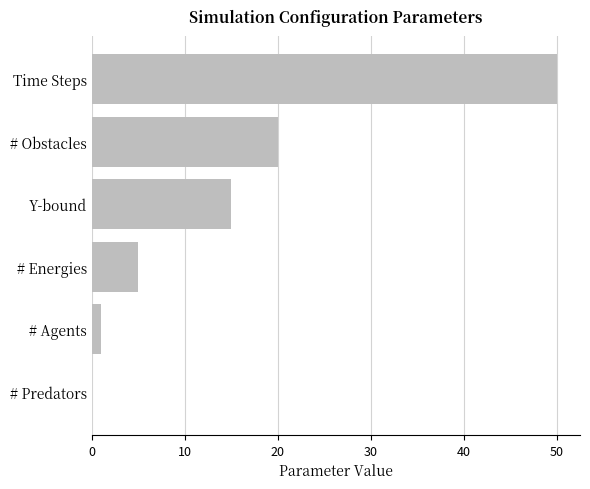

How many categories are shown in the chart?

6